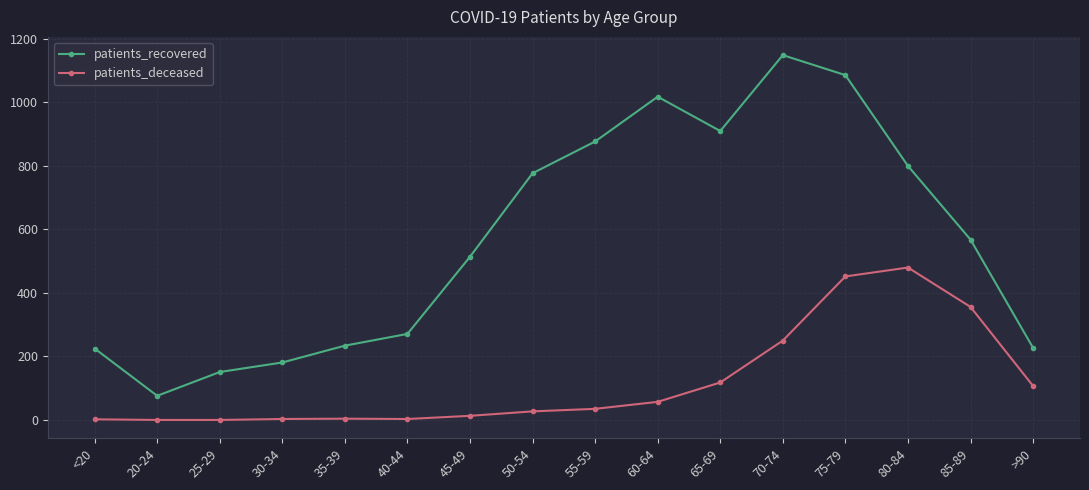

Where is the first local maximum for patients_recovered?

60-64